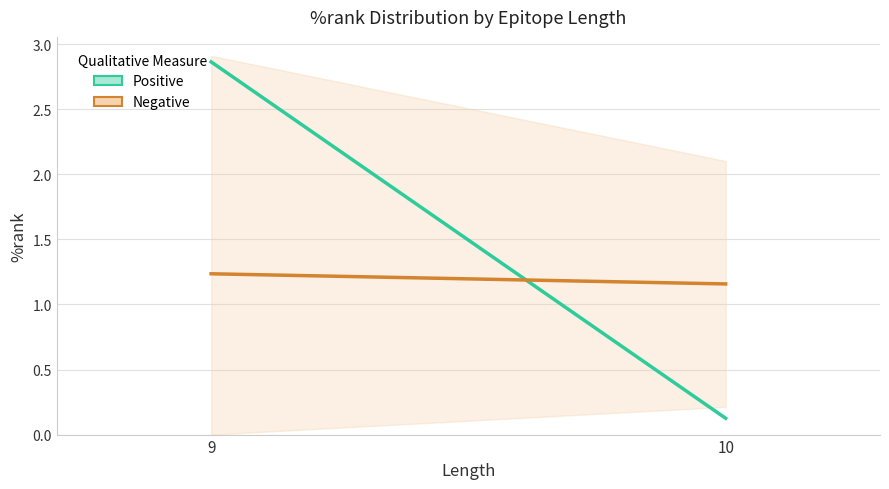

Rank the series by their average value, from lowest to highest.

Negative, Positive